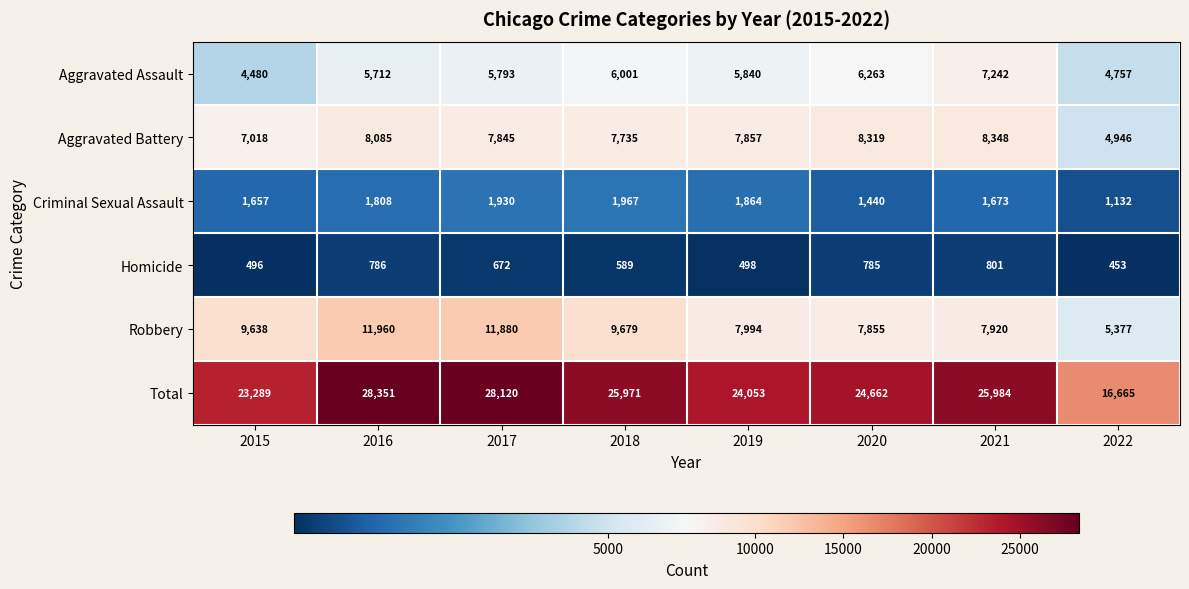

True or false: Aggravated Assault has a value of 7002 at 2022.

False